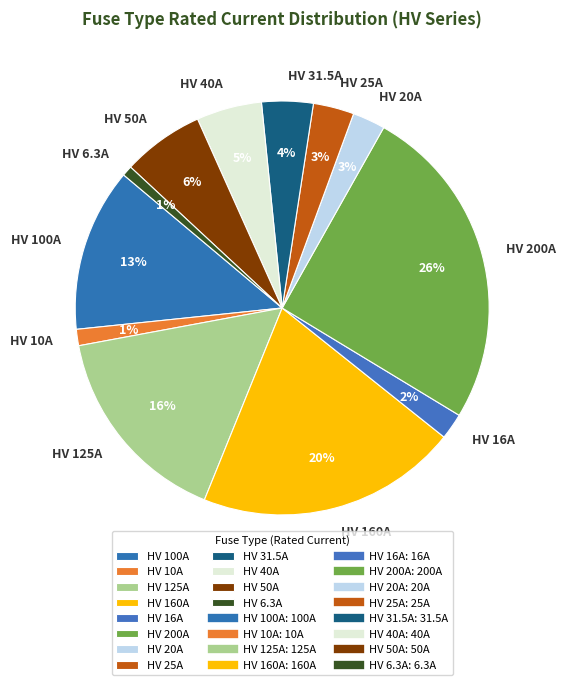

To the nearest percent, what is the combined percentage of HV 25A and HV 20A?

6%